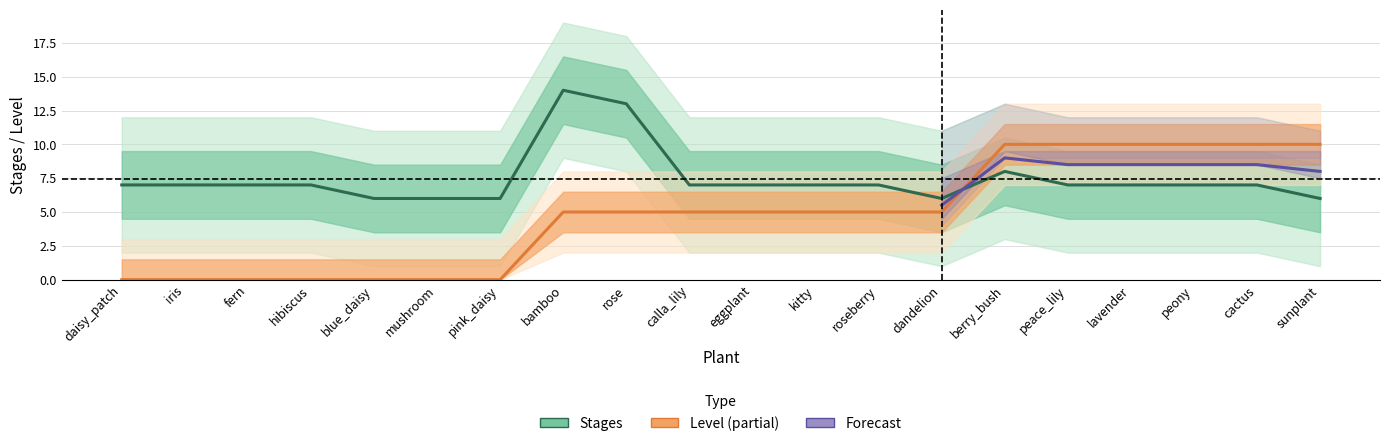

Which series has the largest total across all categories?

stages